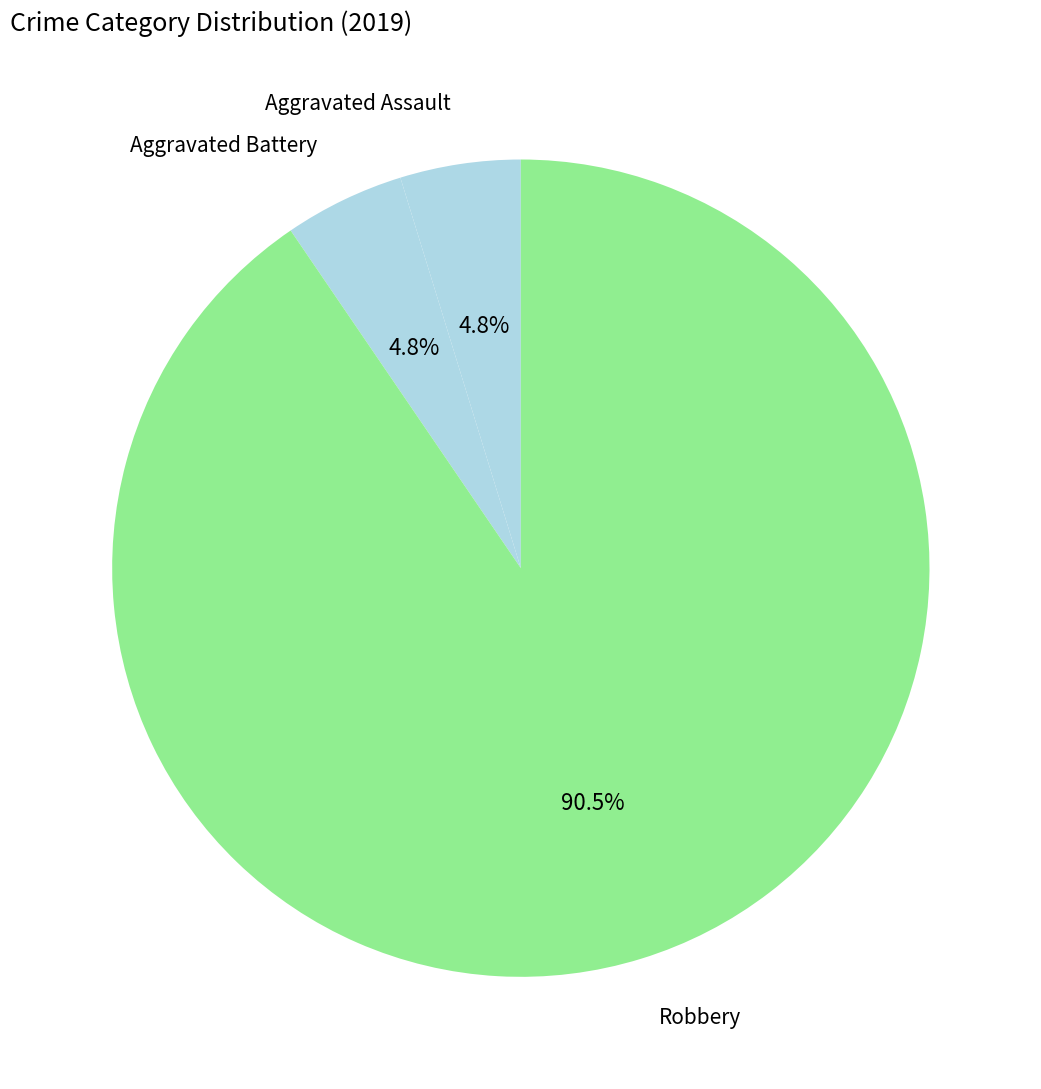

Count the number of slices in the pie.

3